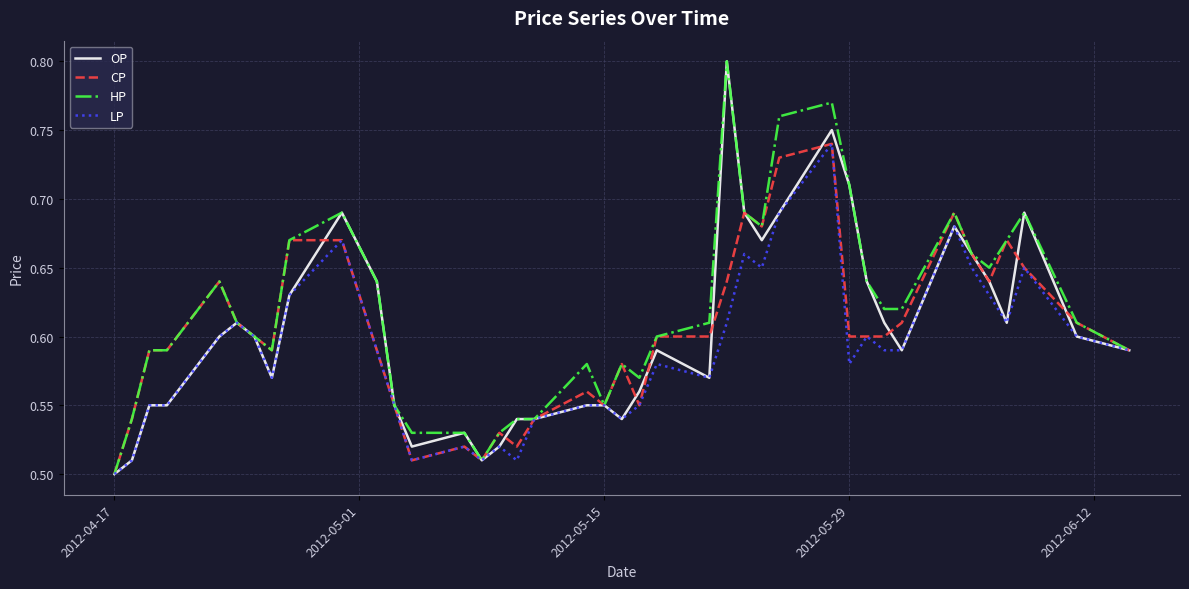

Which series has the largest total across all categories?

HP